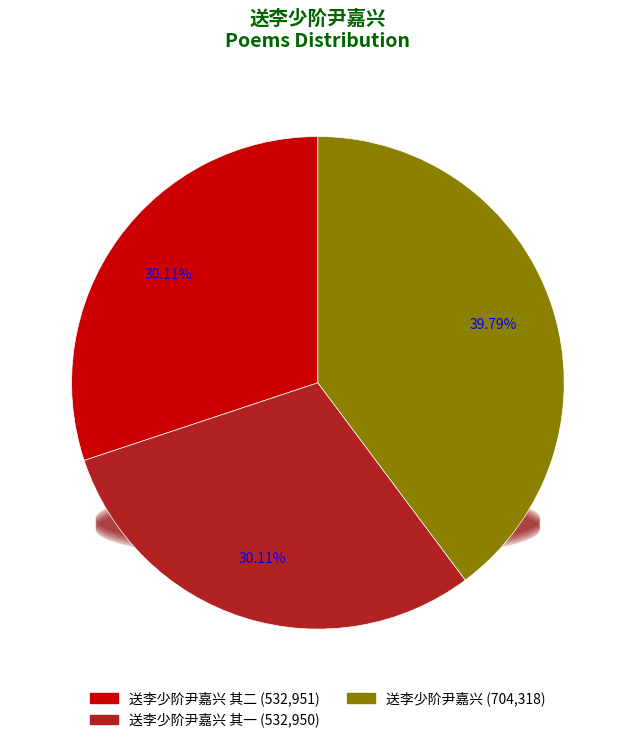

The 送李少阶尹嘉兴 其二 slice represents 44% of the pie. True or false?

False